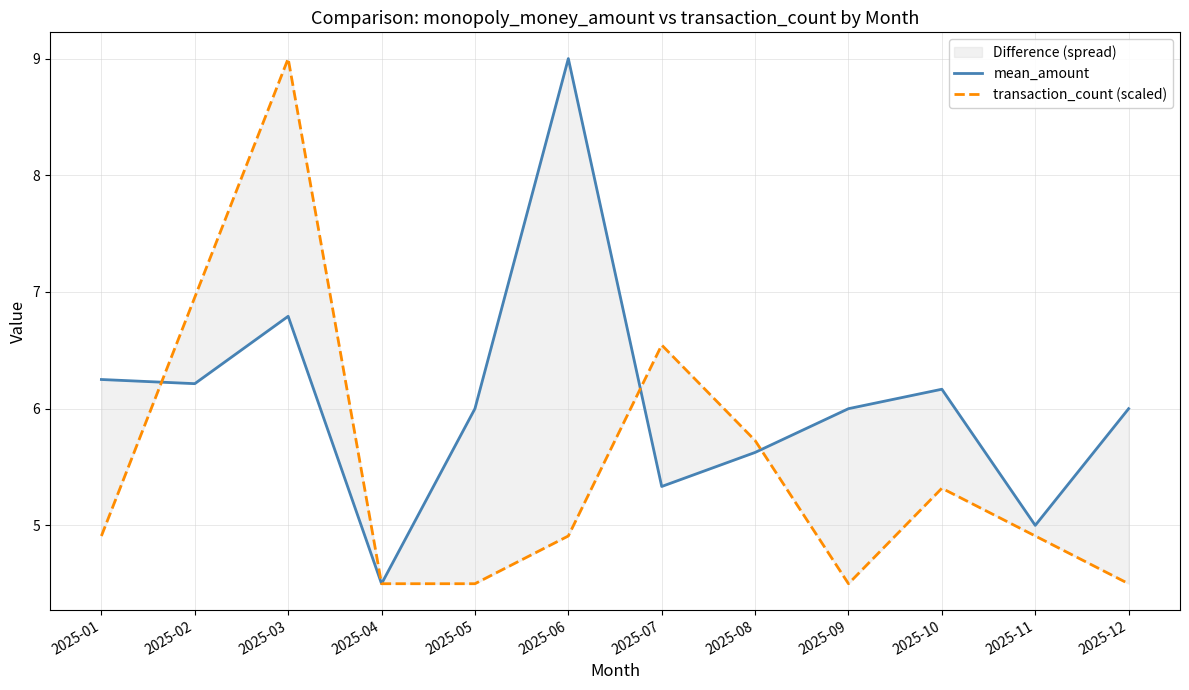

At which category does the chart reach its peak across all series?

2025-06